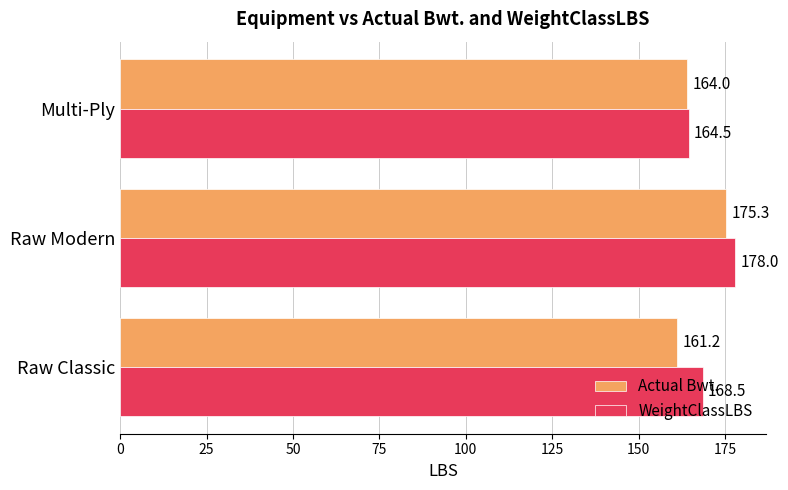

What is the average value of the WeightClassLBS series?

170.3